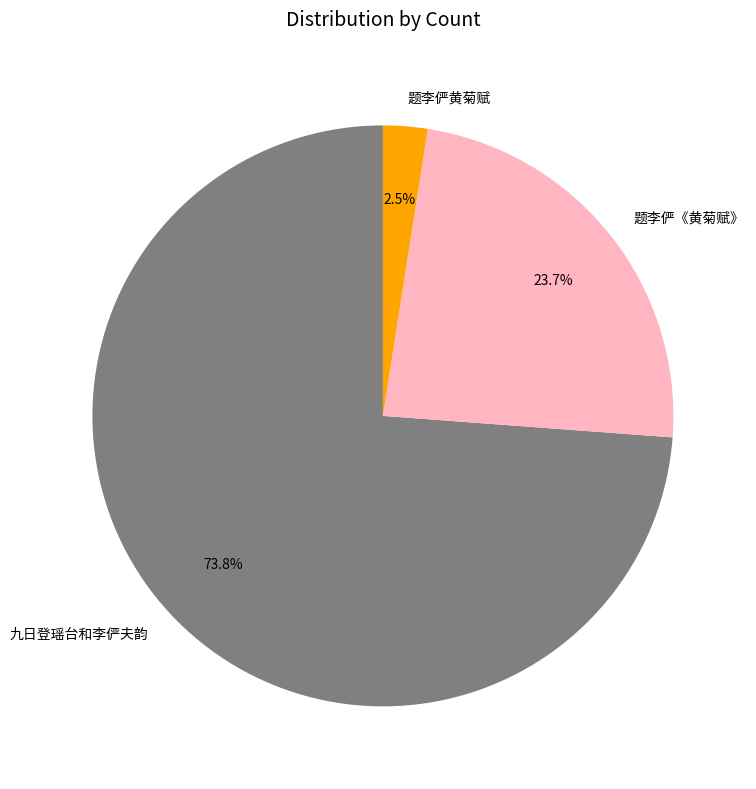

How many segments does this pie chart have?

3